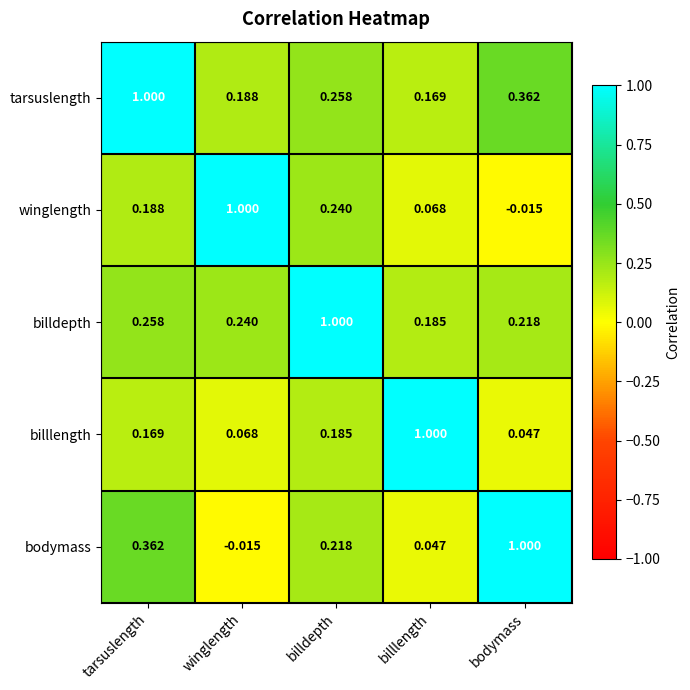

Which series has the largest total across all categories?

tarsuslength